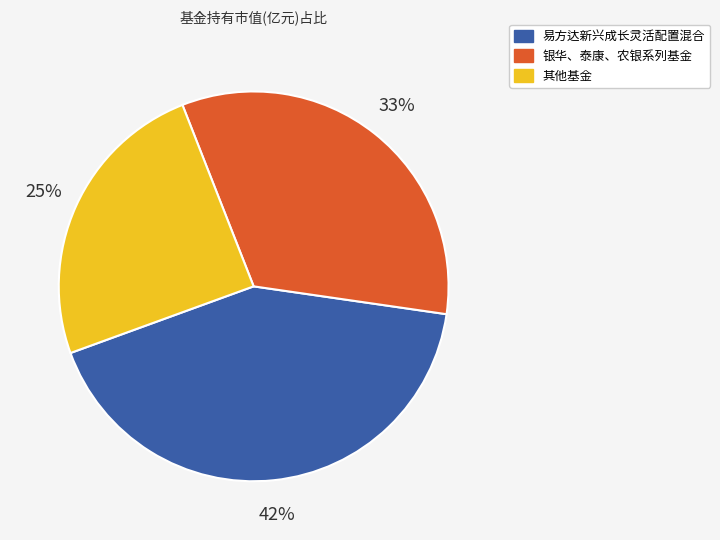

To the nearest percent, what is the average slice percentage?

33%